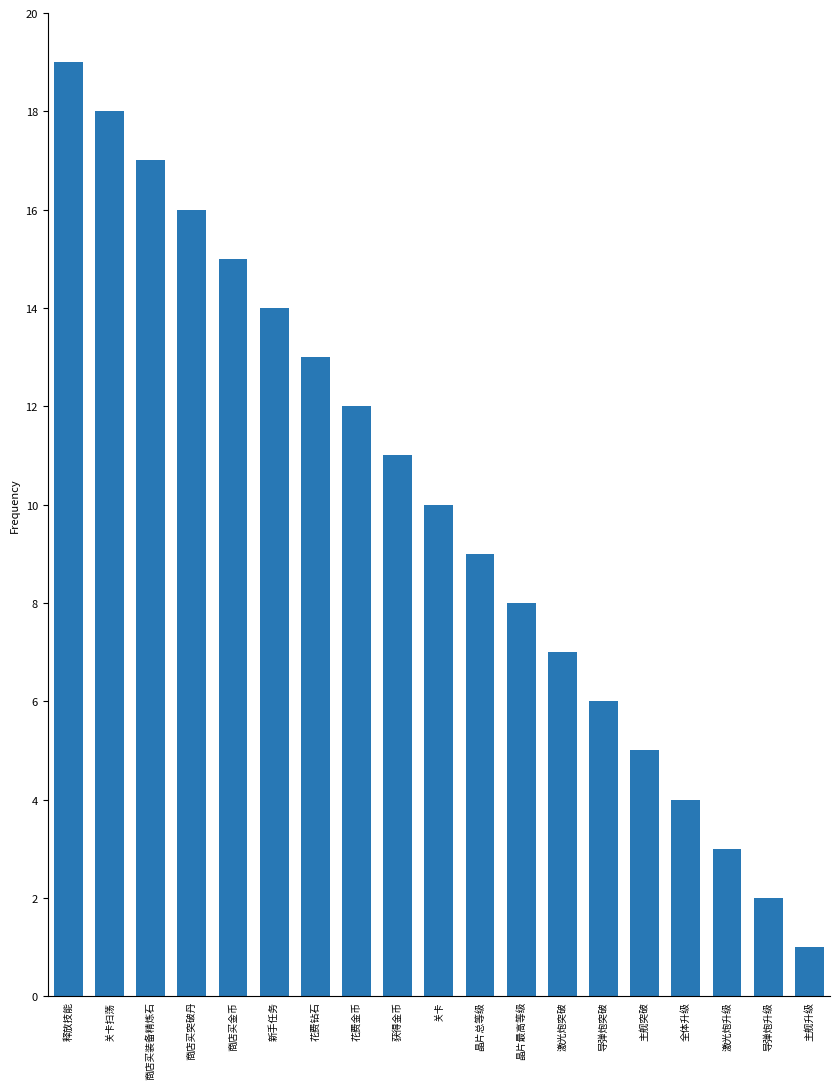

True or false: the data shows 25 at 新手任务.

False